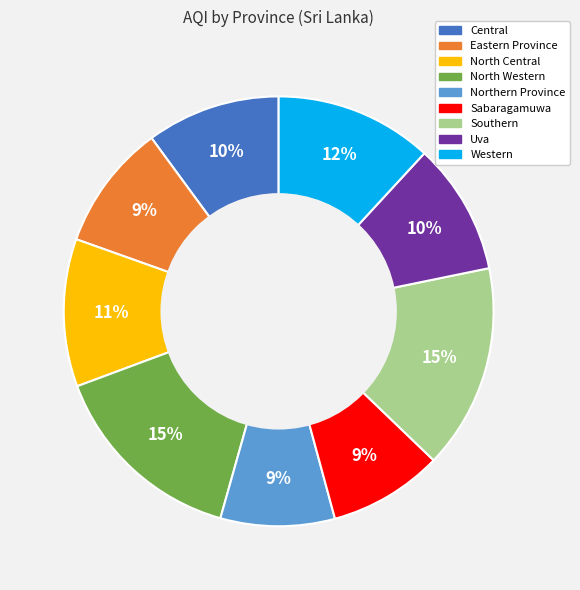

How many slices are in this pie chart?

9